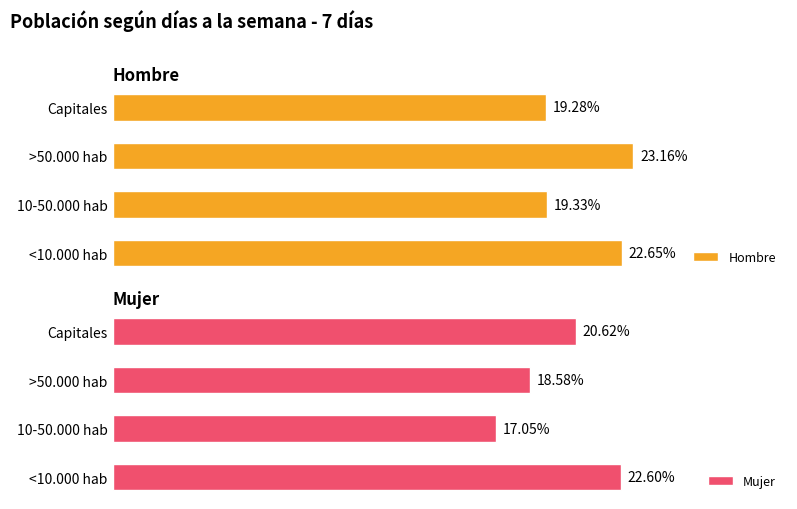

At which label does Hombre reach its minimum?

Capitales